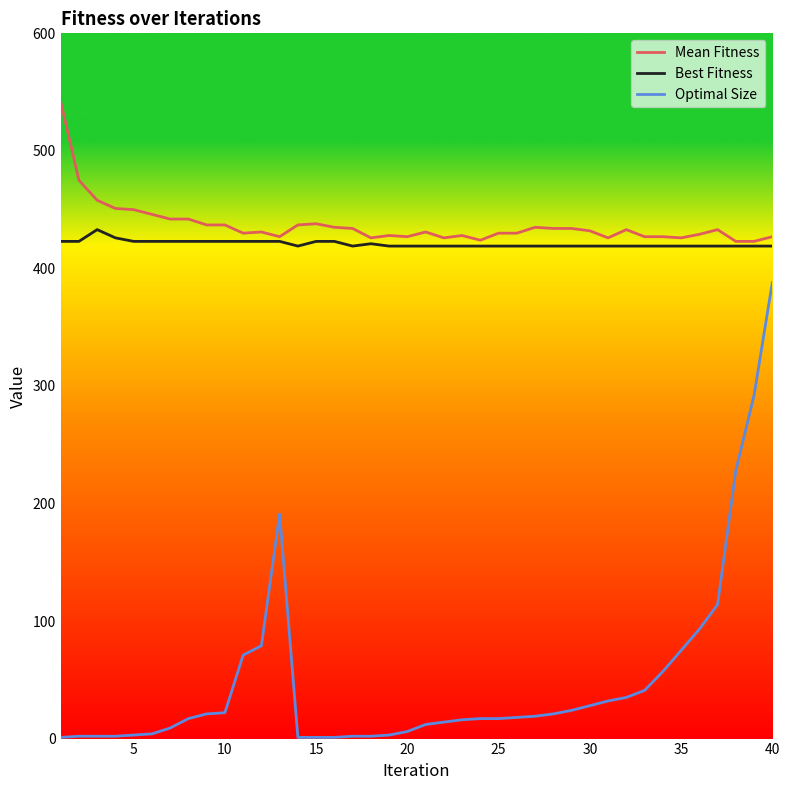

List the series in order of their peak value, highest first.

Mean Fitness, Best Fitness, Optimal Size